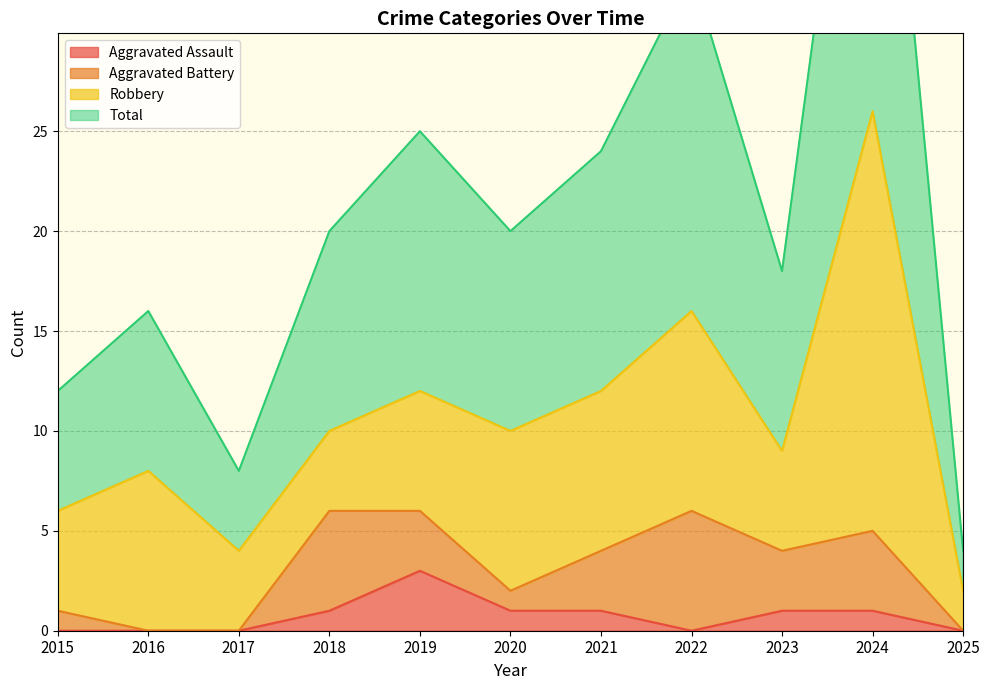

In Total, how many points are higher than both neighbors (excluding endpoints)?

4